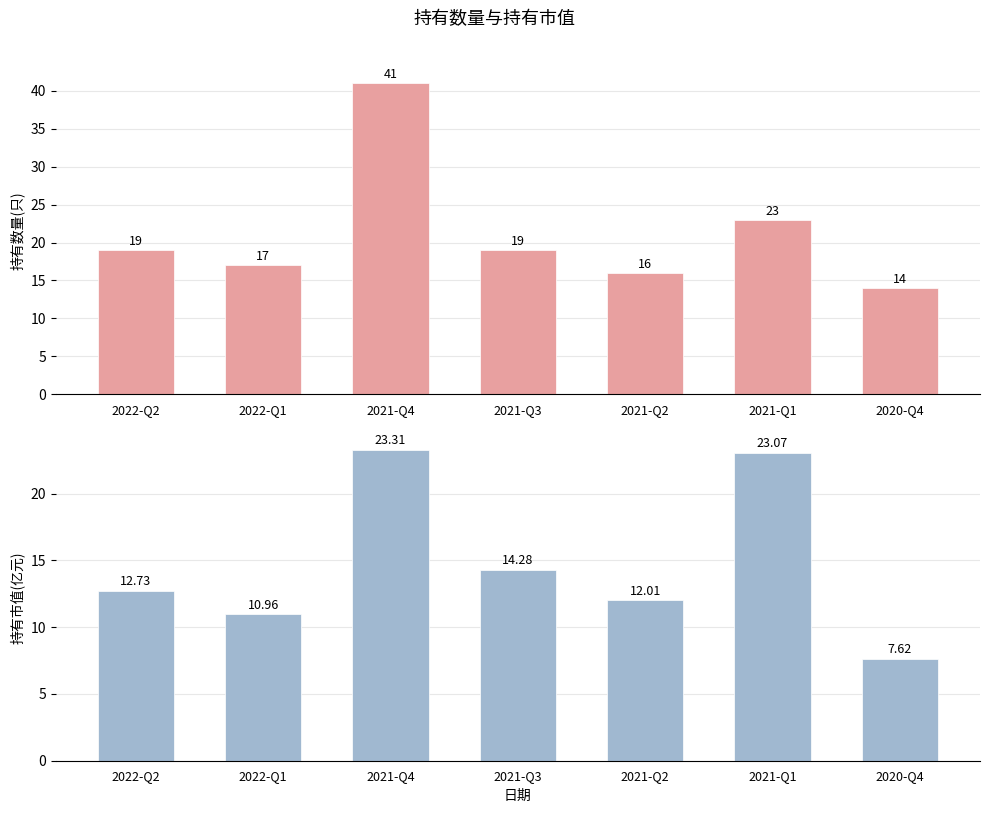

What is the maximum value for 持有市值(亿元)?

23.3